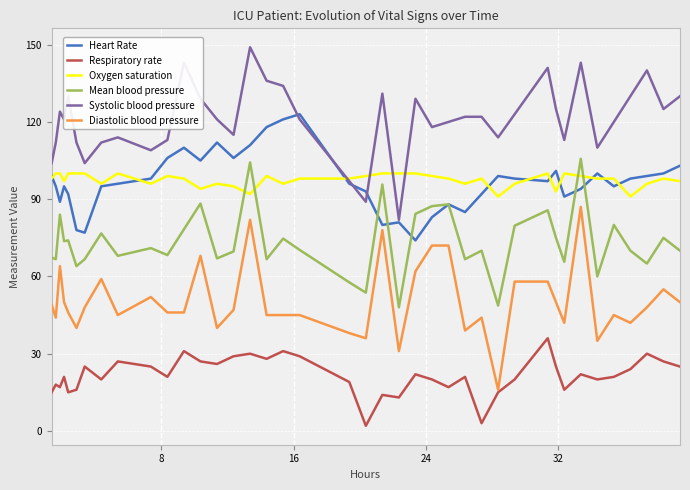

What is the greatest value displayed?

149.0